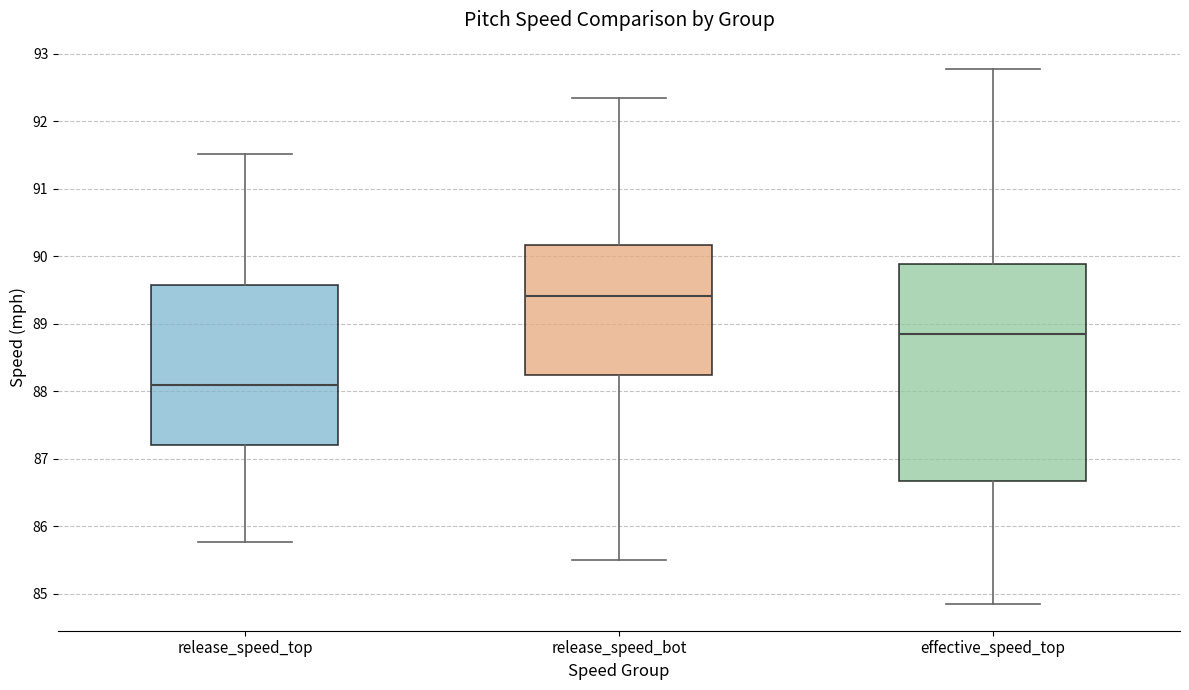

Reading left to right, transcribe this box plot: for each box, give where its median line is, the range the box spans, and where its two whiskers end, as read against the y-axis. The values are not printed on the chart, so give them approximately, as read against the axis.

release_speed_top: median 88.1, box 87.2 to 89.6, whiskers 85.8 to 91.5
release_speed_bot: median 89.4, box 88.2 to 90.2, whiskers 85.5 to 92.3
effective_speed_top: median 88.8, box 86.7 to 89.9, whiskers 84.8 to 92.8